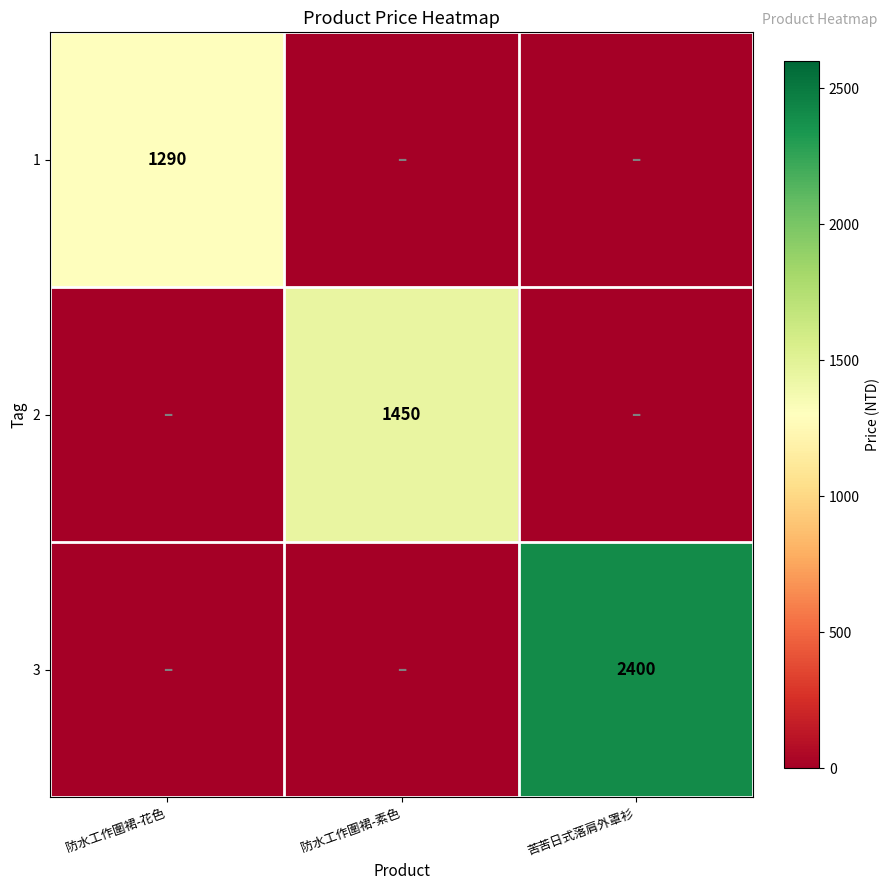

The value of 3 at 苦苦日式落肩外罩衫 is 2400. True or false?

True